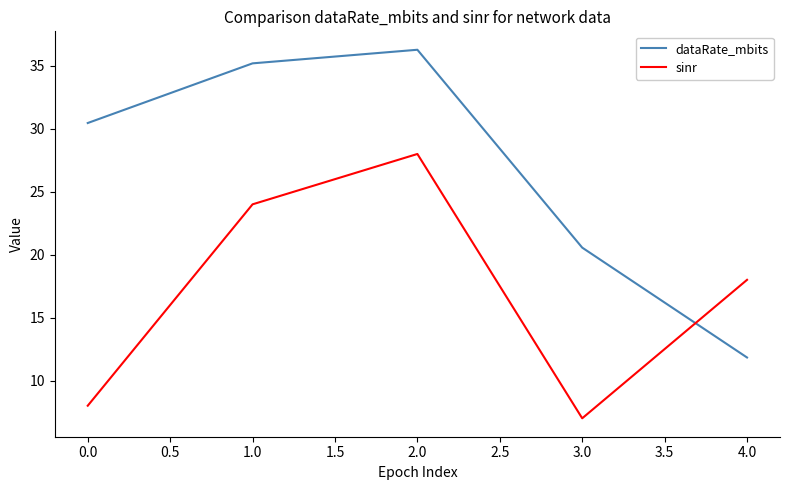

List the series in order of their overall mean, highest first.

dataRate_mbits, sinr